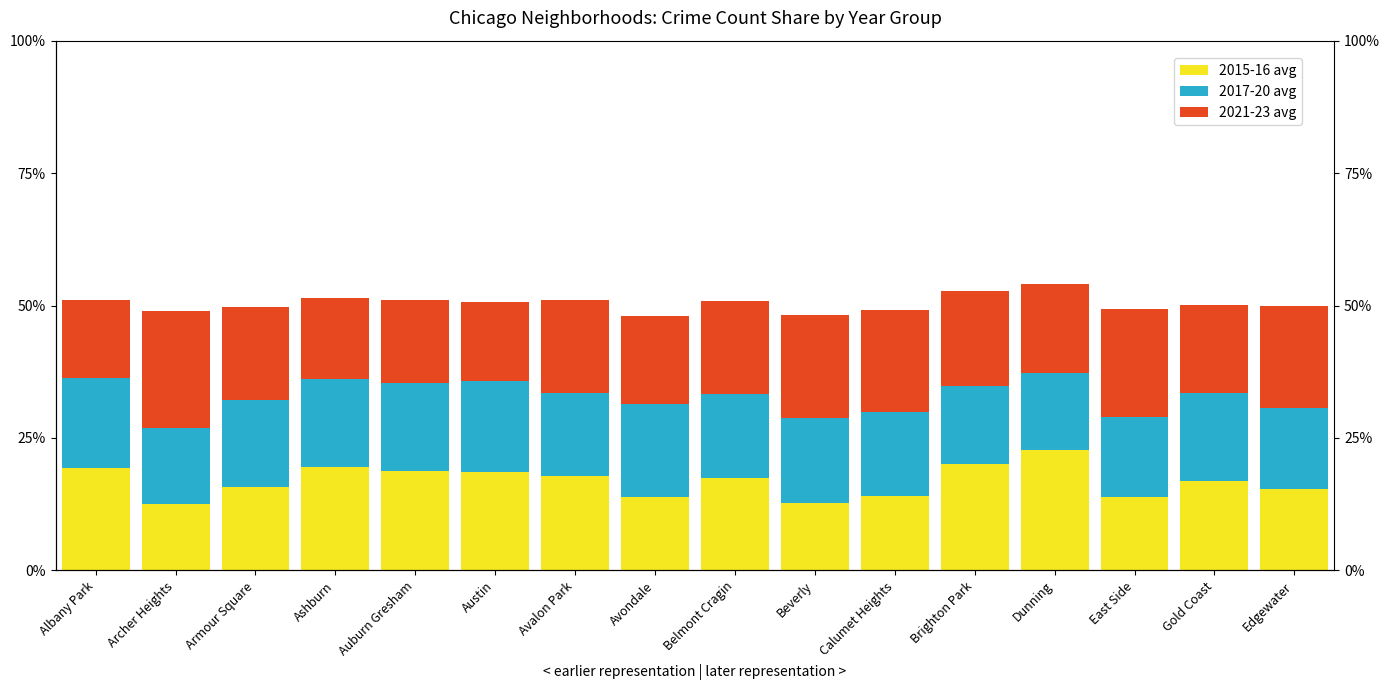

Are the bars horizontal?

No